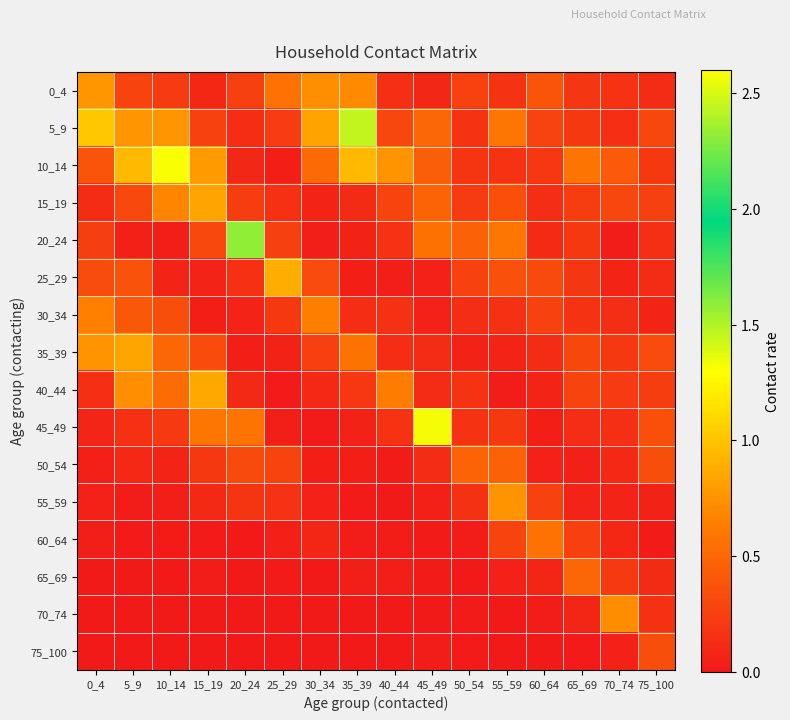

At which category is the sum across all series the highest?

10_14